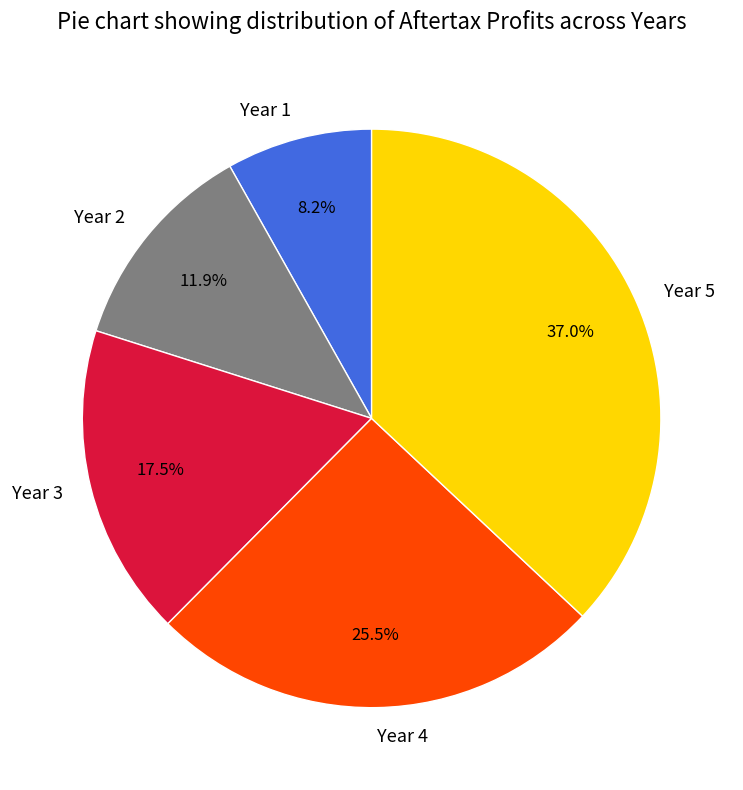

Do Year 1 and Year 3 together represent more than half of the pie?

No